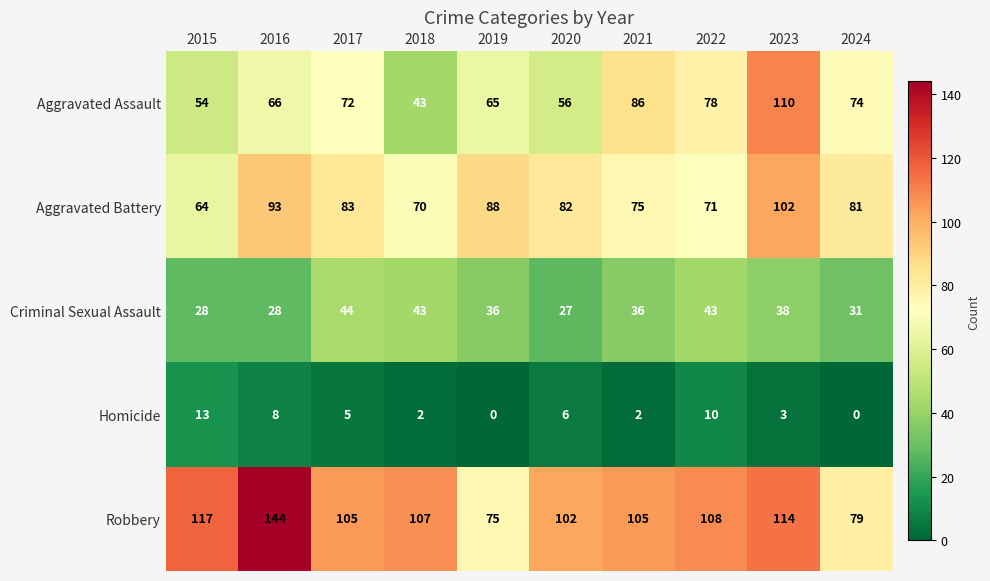

Which series has the largest range (max minus min)?

Robbery